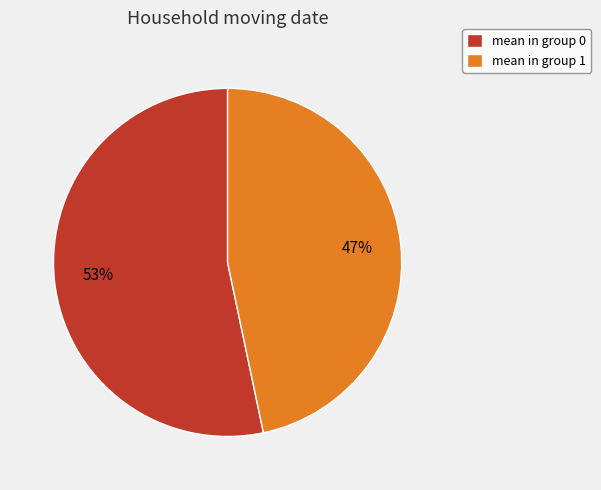

To the nearest percent, what is the average slice percentage?

50%